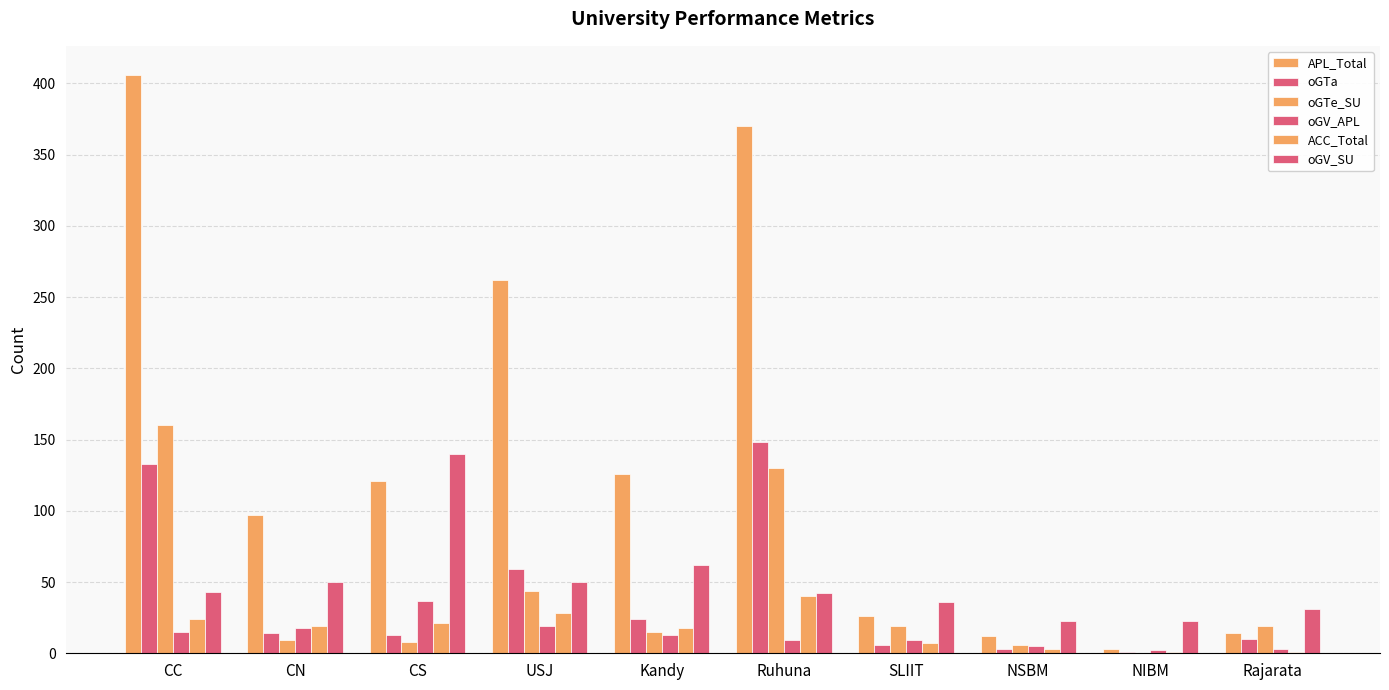

Are the bars horizontal?

No